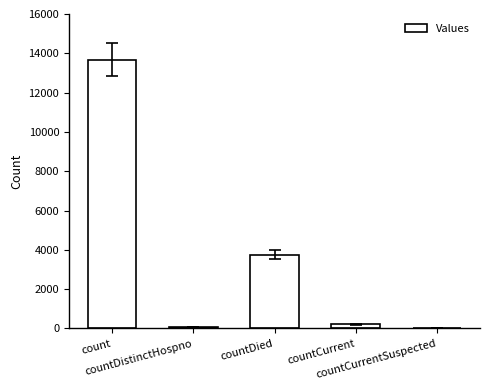

What is the greatest value displayed?

13682